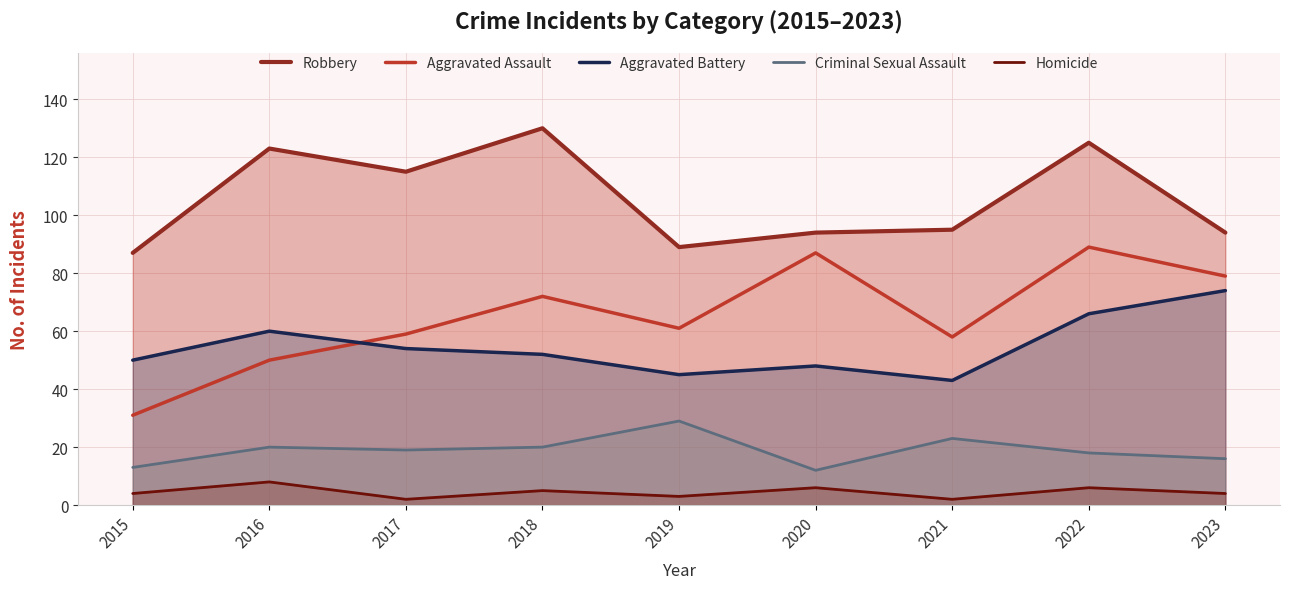

Between 2016 and 2022, which is larger?

2022